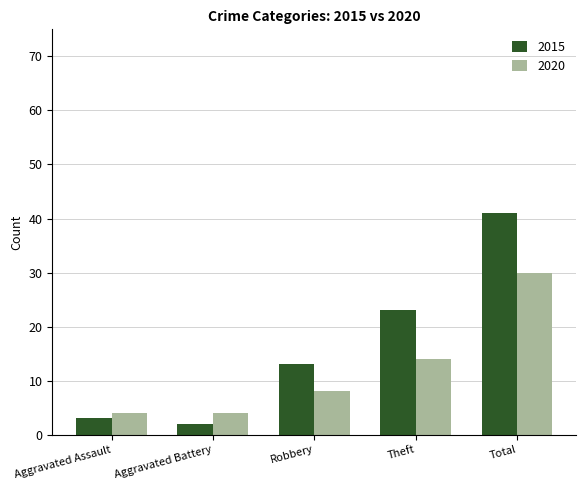

How many bars are there in each group?

2